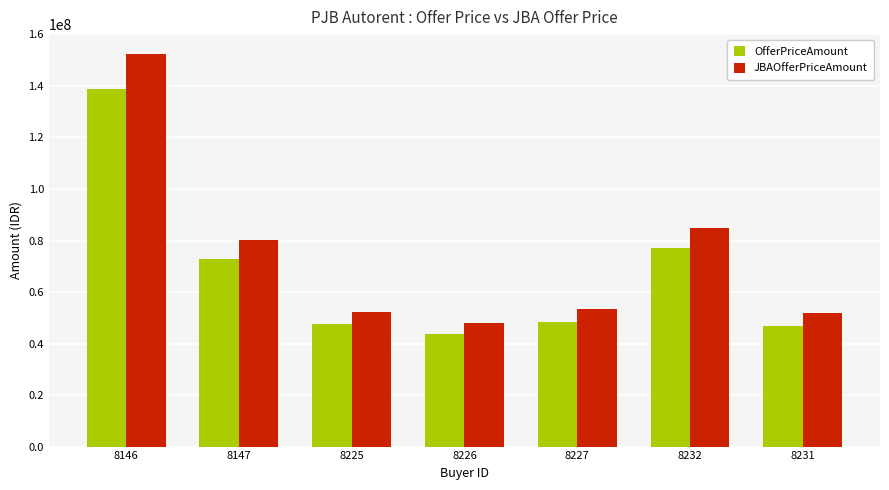

How many series are shown in this chart?

2